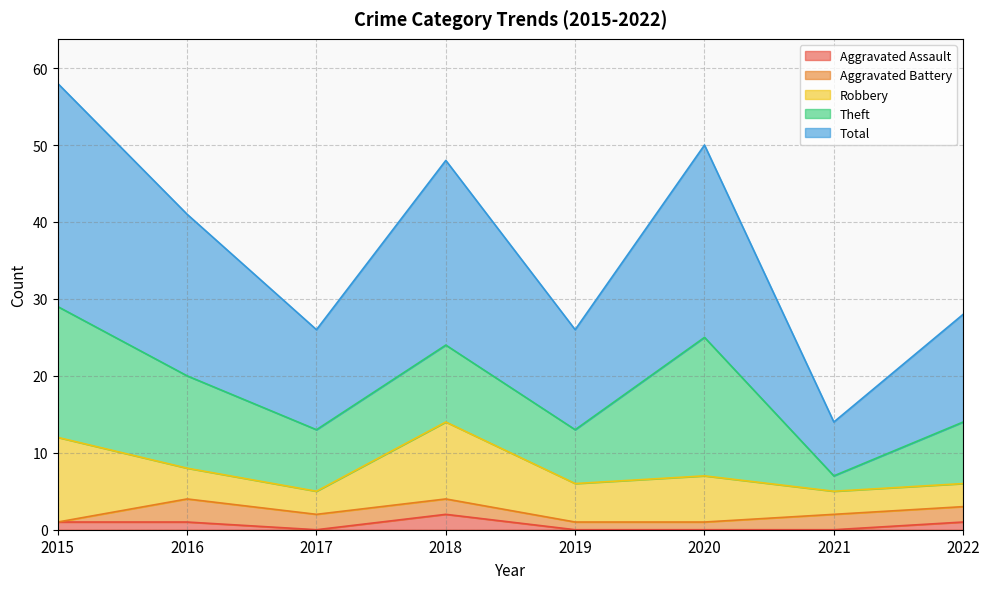

Which series has the largest range (max minus min)?

Total